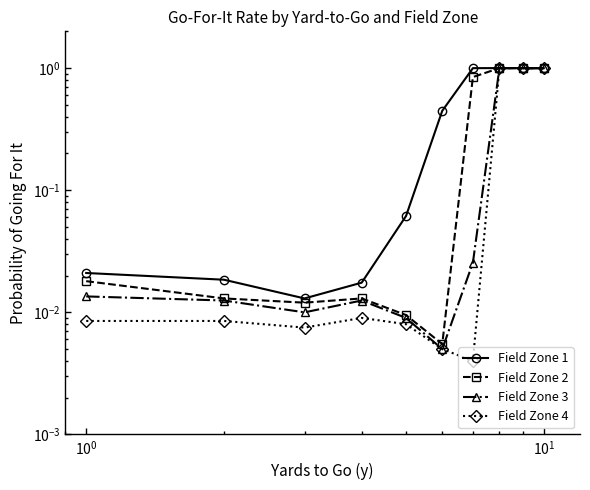

True or false: Field Zone 3 has a value of 0.0 at $\mathdefault{10^{0}}$.

False